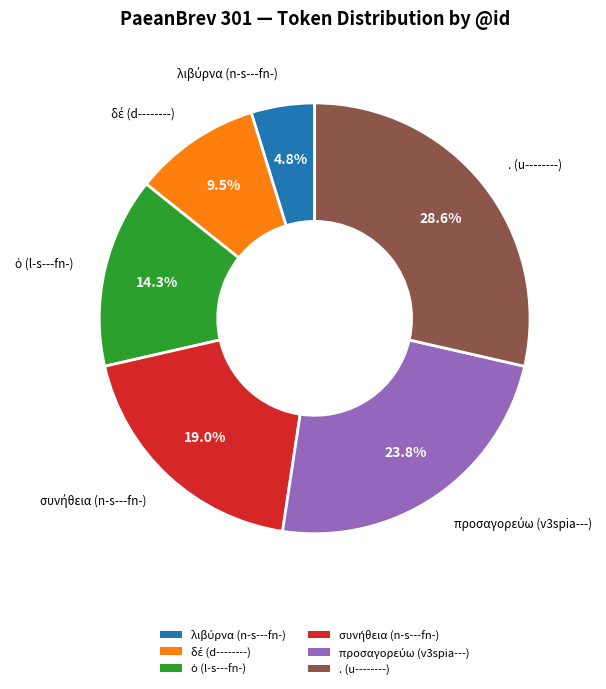

Does any single category account for the majority?

No